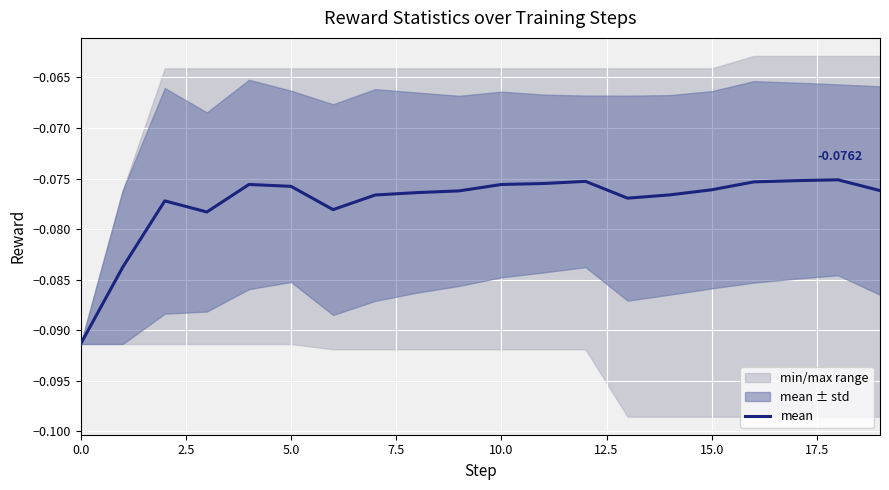

What is the sum of all values?

-1.5